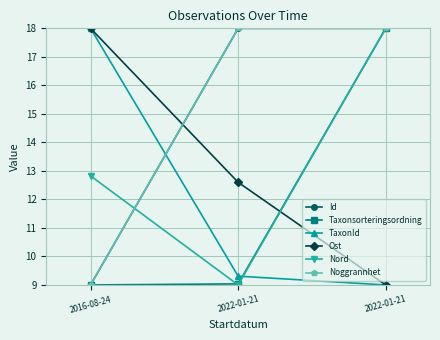

At which category is the sum across all series the highest?

2022-01-21